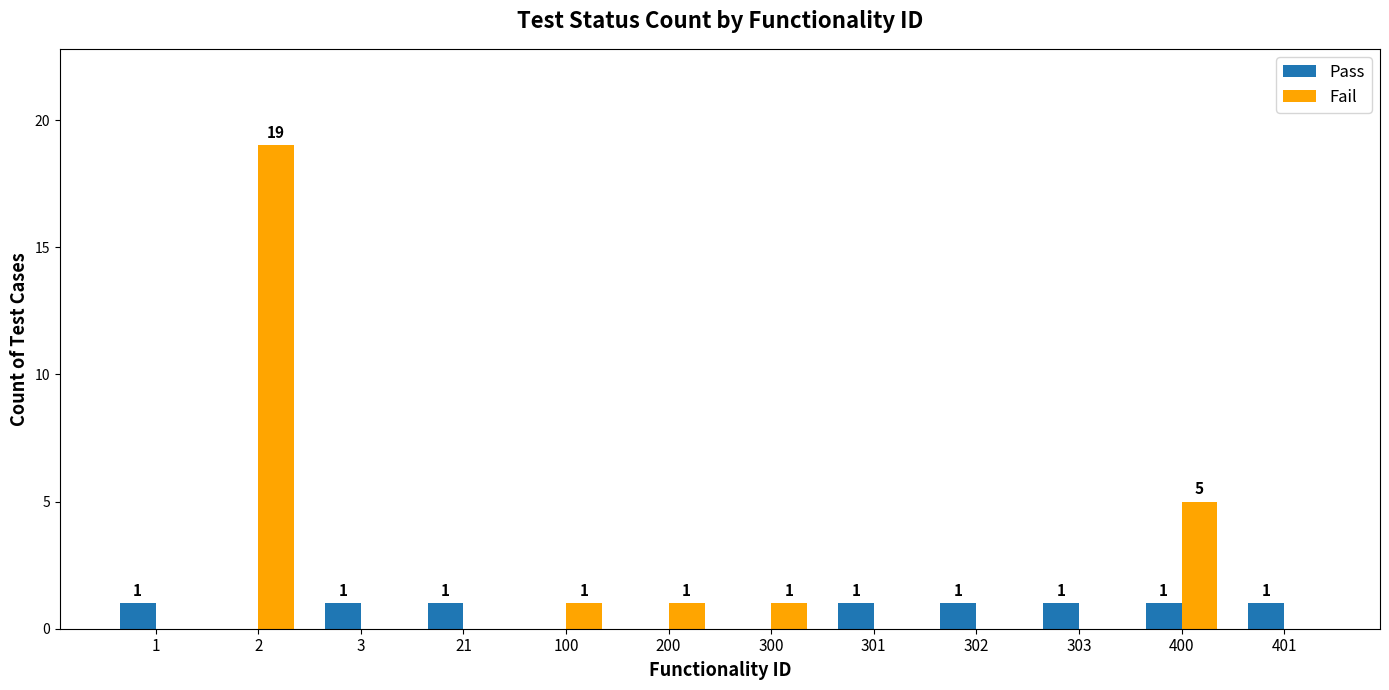

Reading right to left, what are all the values shown in this chart?

Pass: 1	1	1	1	1	0	0	0	1	1	0	1
Fail: 0	5	0	0	0	1	1	1	0	0	19	0